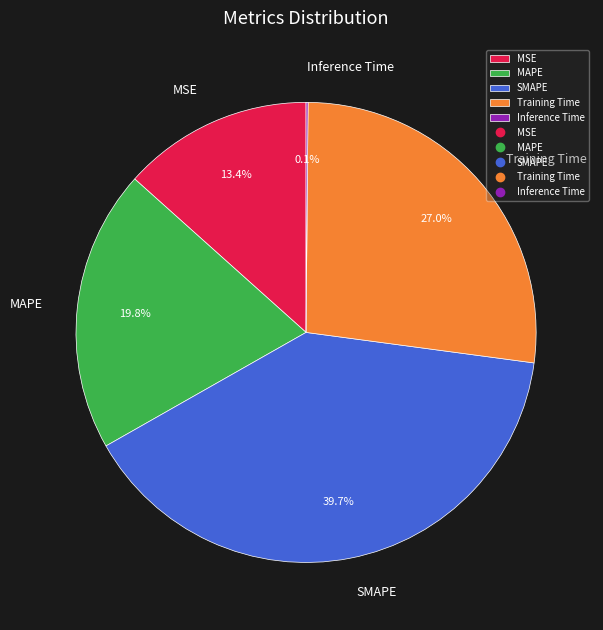

To the nearest percent, what portion does SMAPE represent?

40%